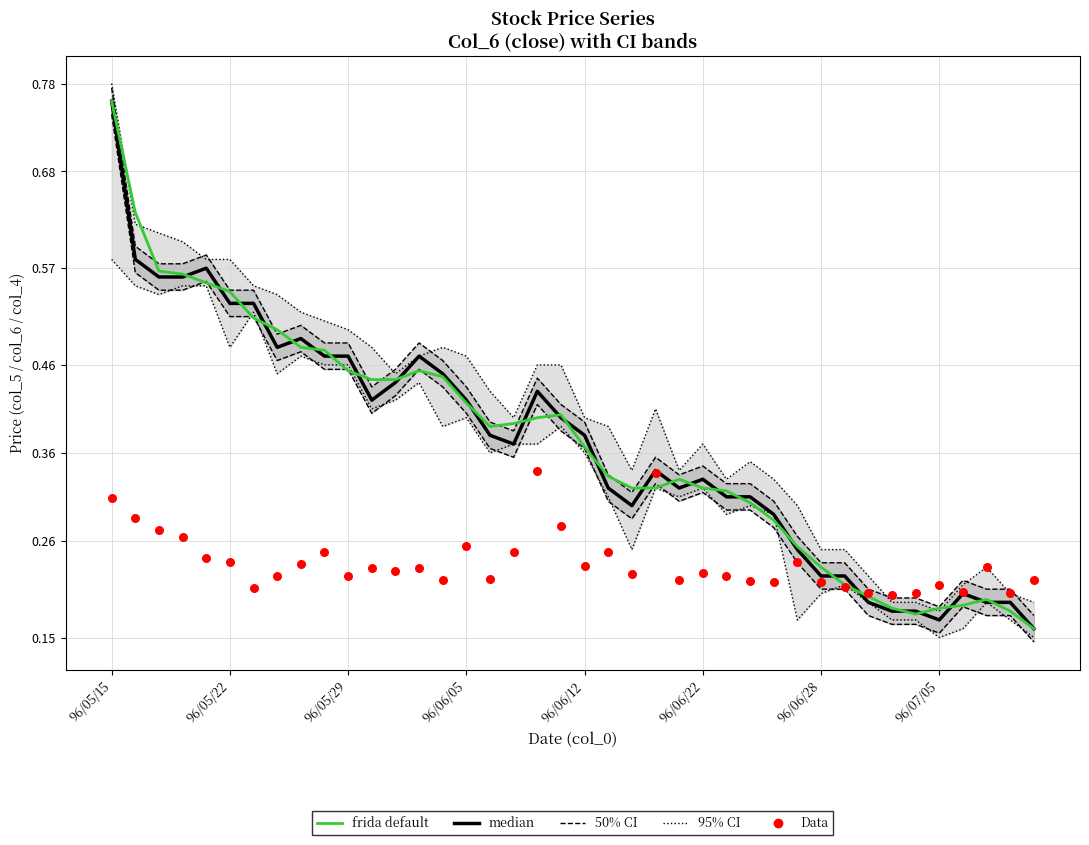

What is the total value across all series at 11?

2.0